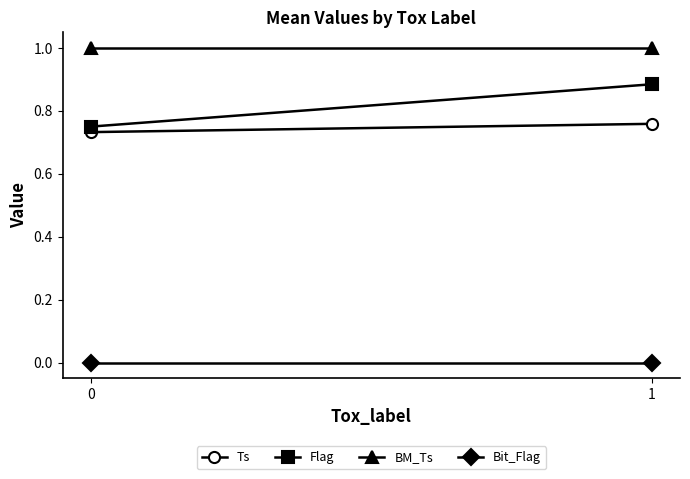

What is the total value across all series at 1?

2.6